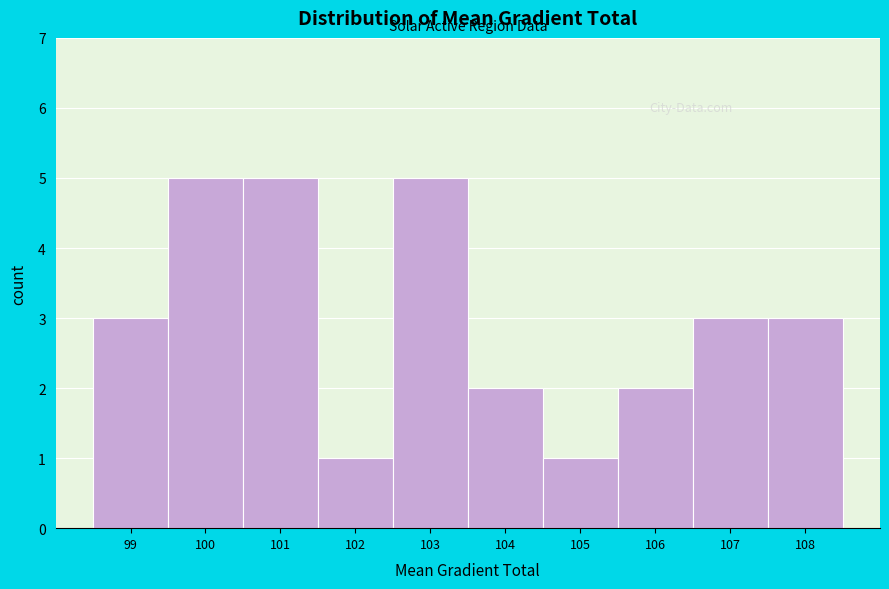

Reading left to right, list all the values displayed in this chart.

3	5	5	1	5	2	1	2	3	3